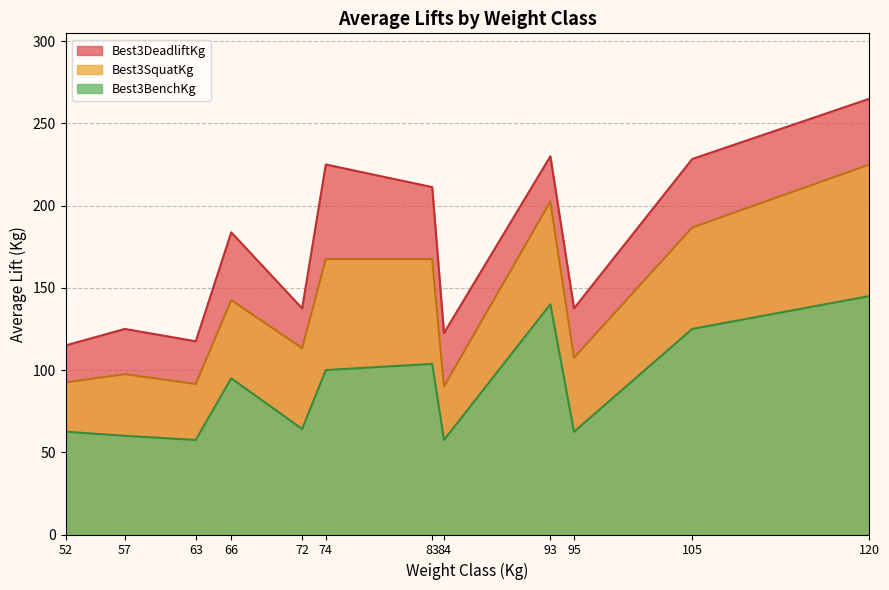

True or false: Best3SquatKg and Best3DeadliftKg cross at least once.

False